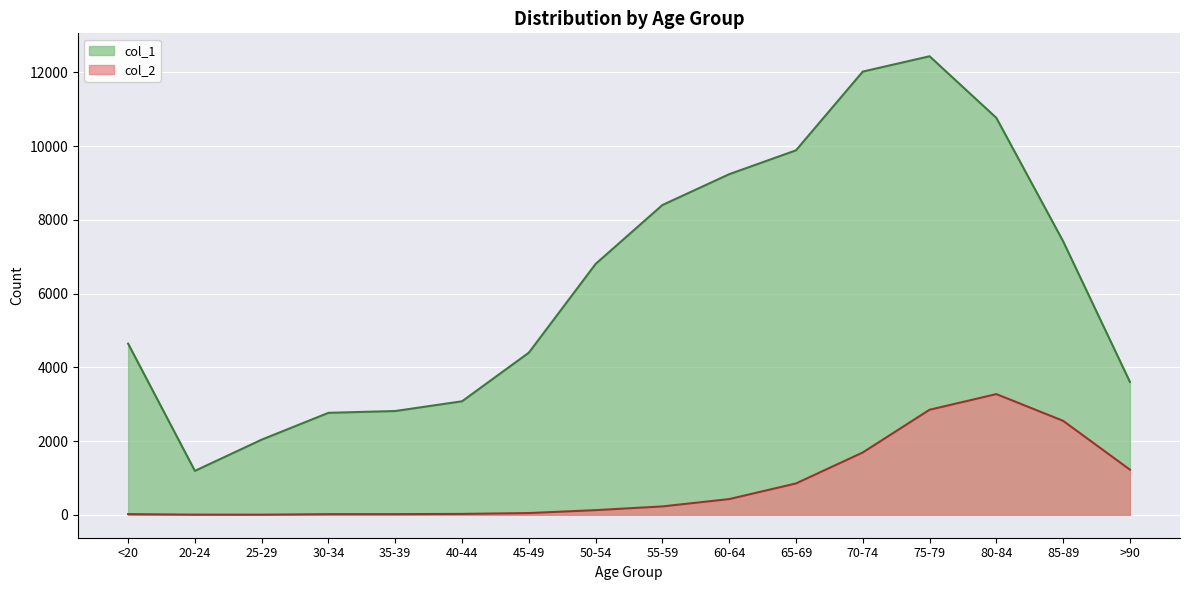

At which category does the chart reach its peak across all series?

75-79